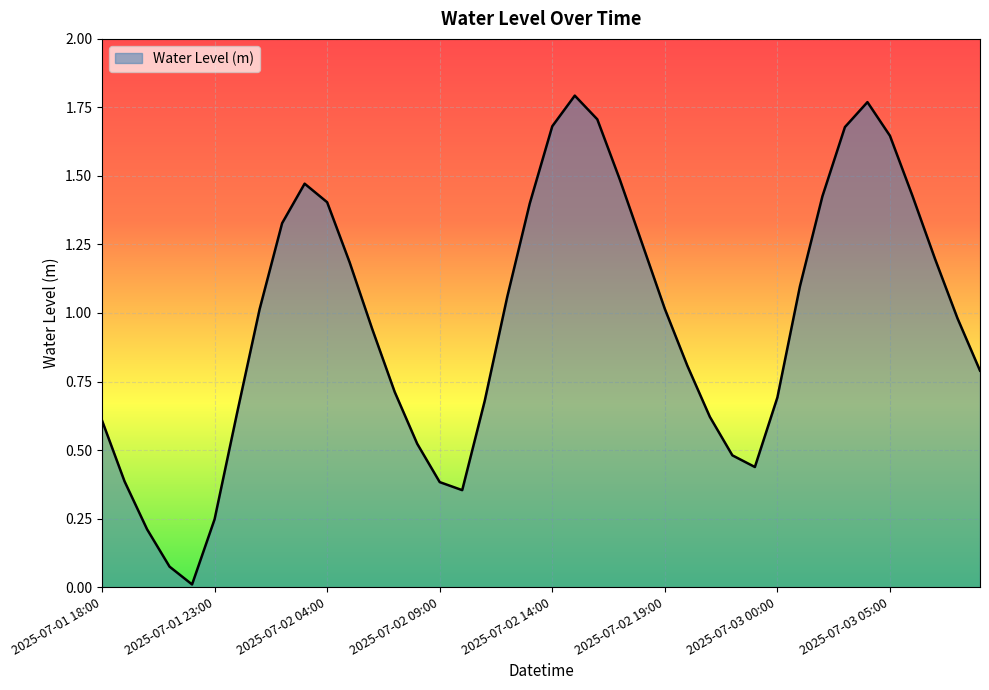

Where is the data nearest to the value 0?

2025-07-01 22:00